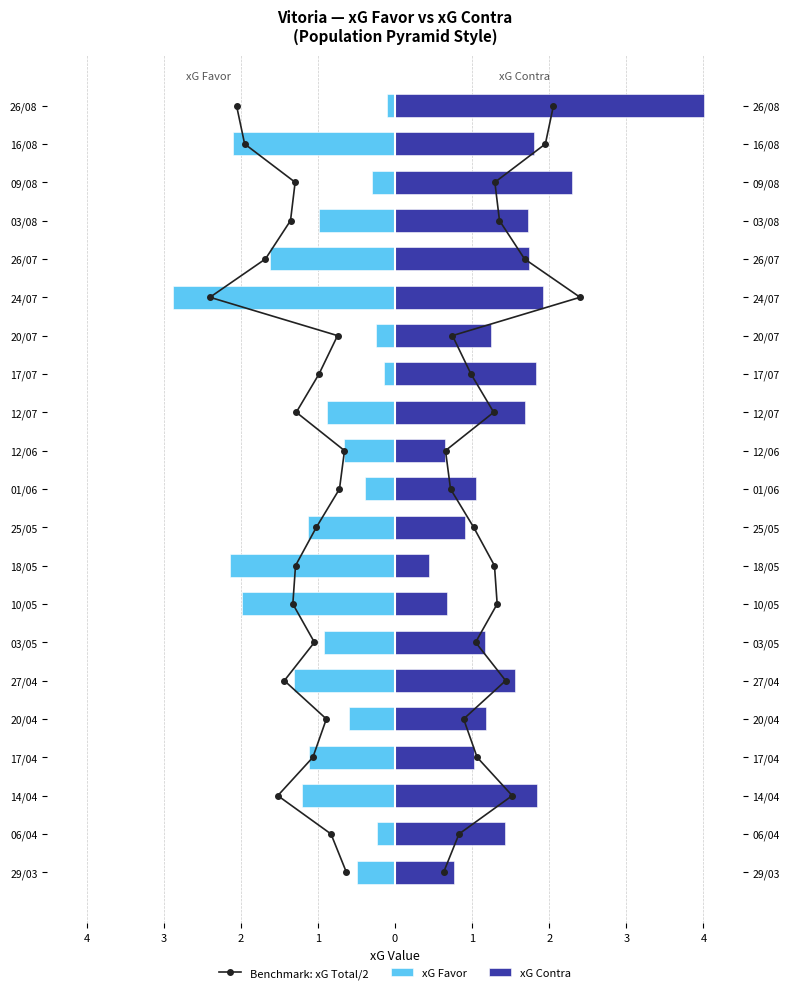

Is it true that xG Contra equals 2.3 at 12/07?

False